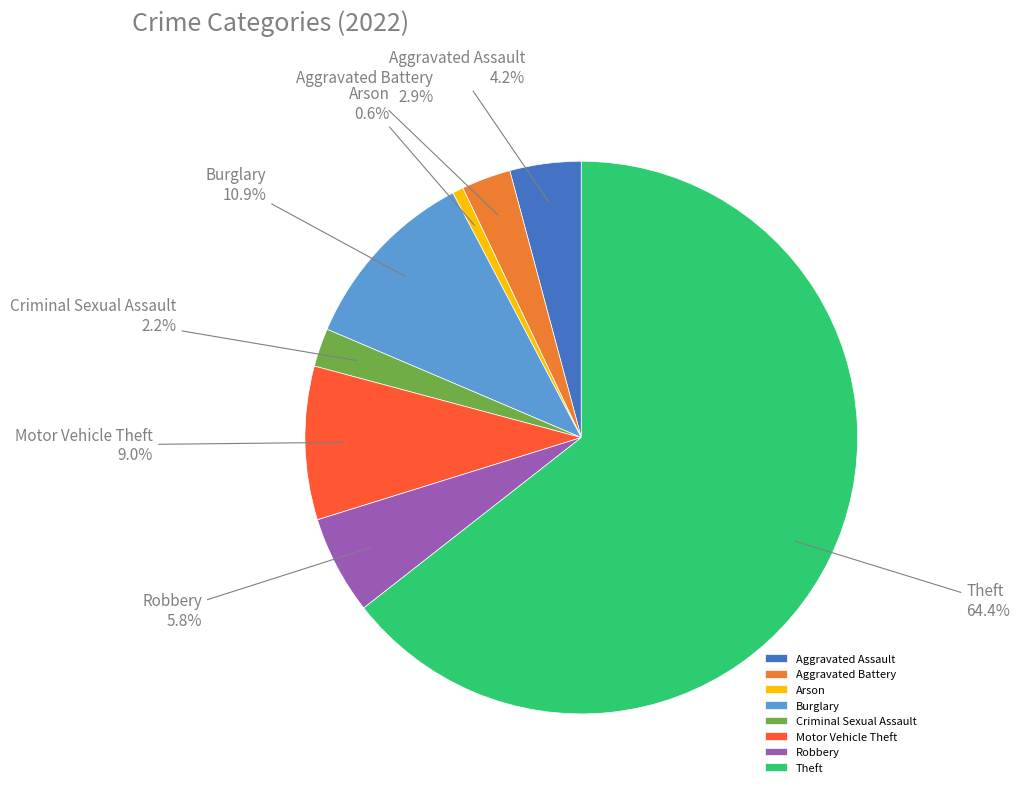

Which category has the smallest portion of the pie?

Arson